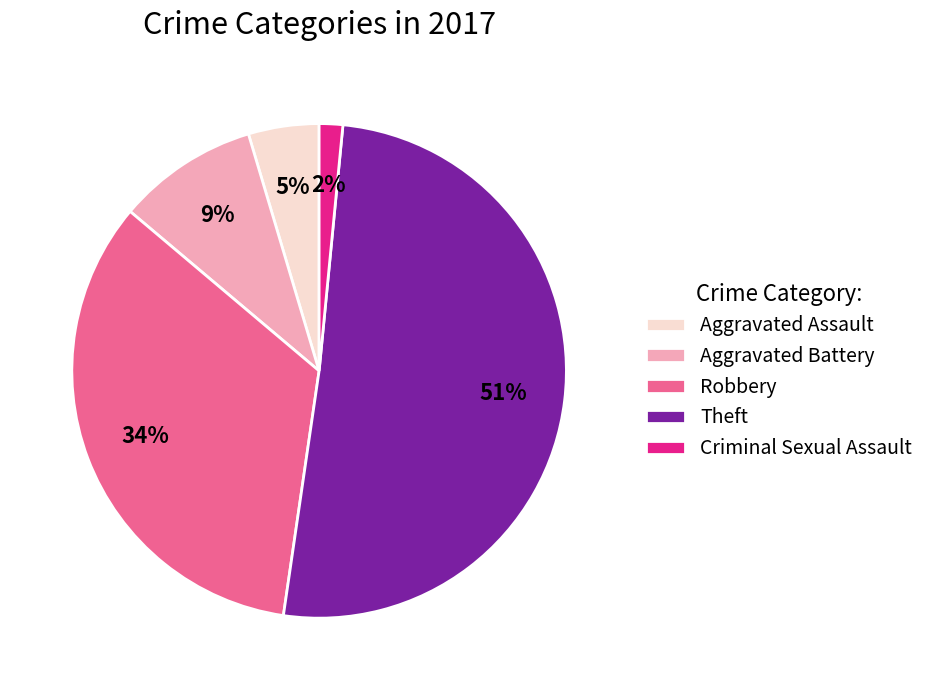

How many segments does this pie chart have?

5